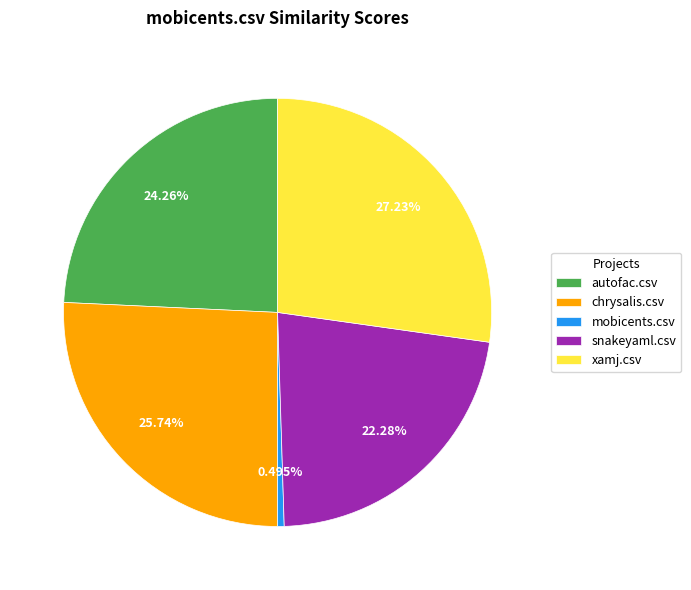

Is snakeyaml.csv the majority of the pie?

No